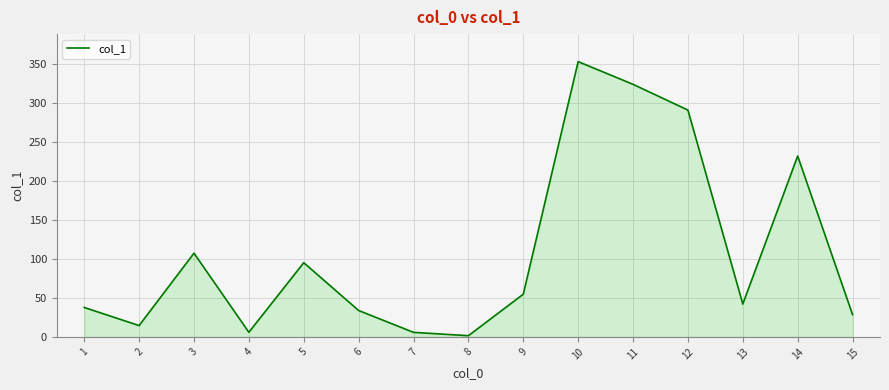

True or false: the data shows 28.5 at 15.

True